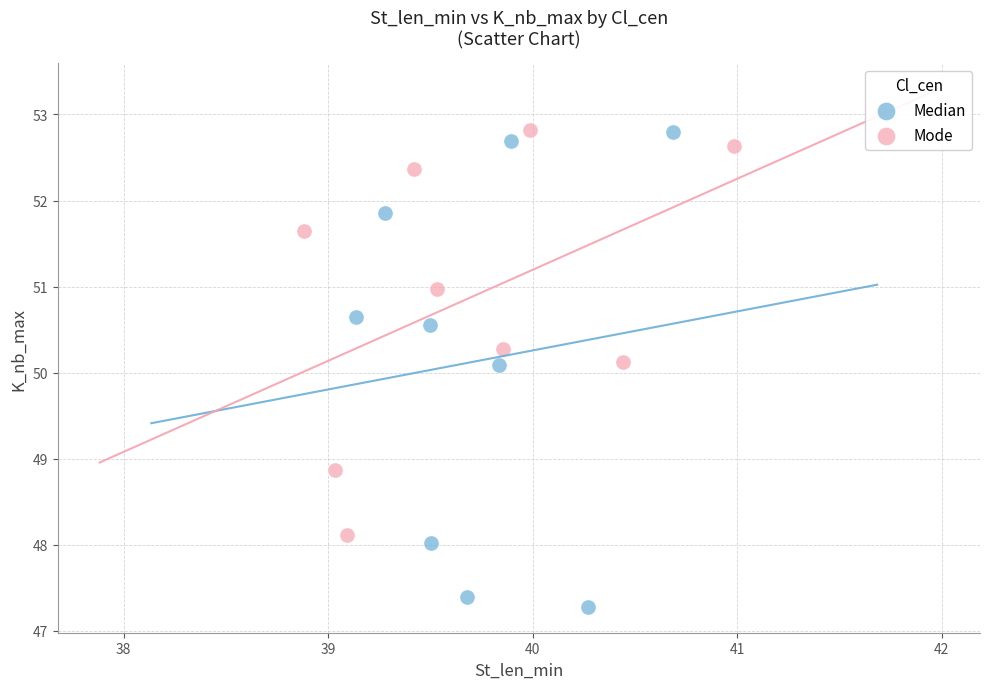

Which series reaches the minimum Y coordinate?

Median